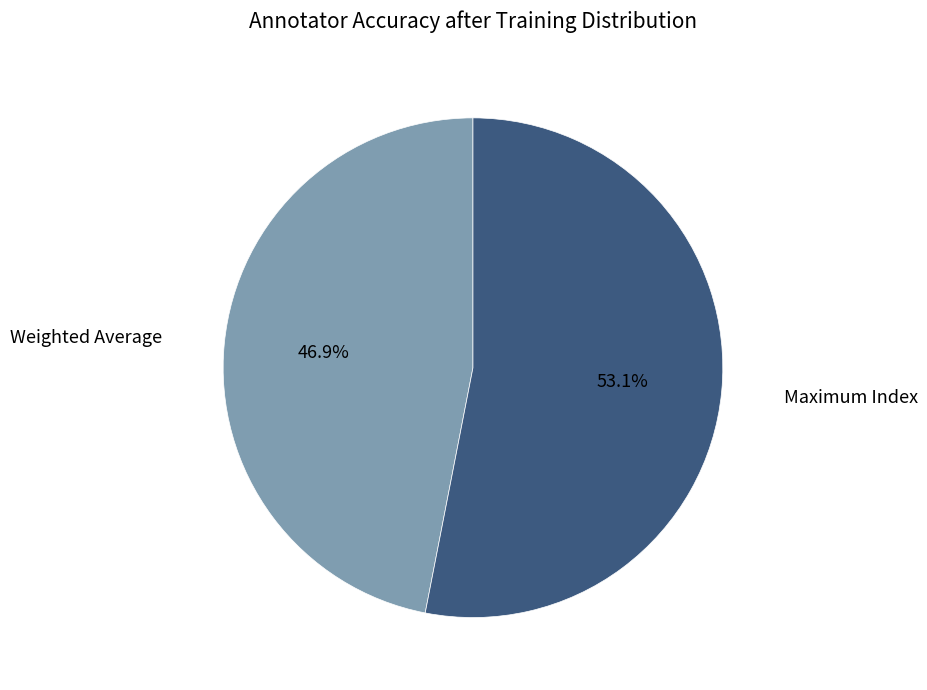

Is there a majority slice in this chart?

Yes